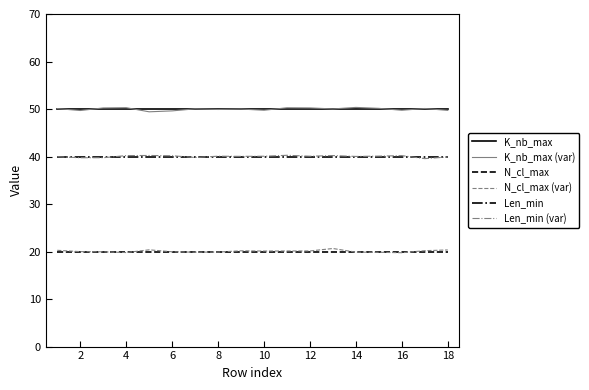

True or false: K_nb_max and N_cl_max intersect in this chart.

False